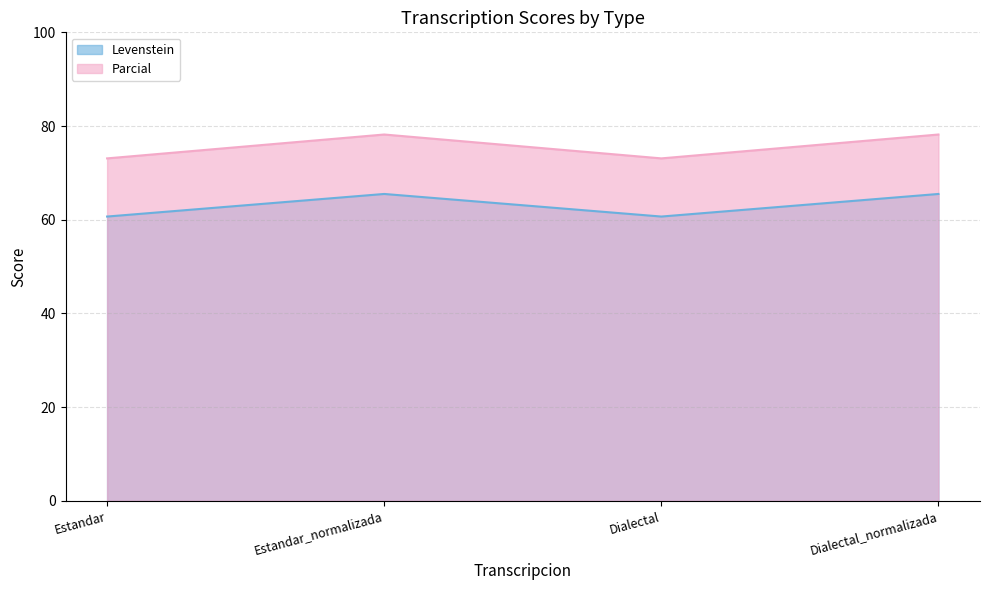

Which series has the widest spread of values?

Parcial